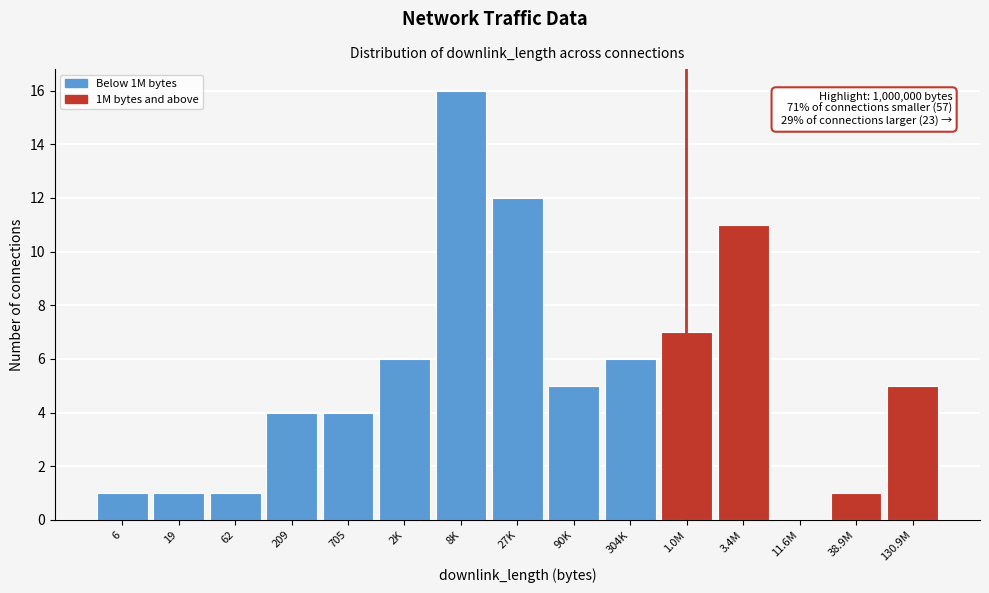

Reading left to right, list all the values displayed in this chart.

6=1	19=1	62=1	209=4	705=4	2K=6	8K=16	27K=12	90K=5	304K=6	1.0M=7	3.4M=11	11.6M=0	38.9M=1	130.9M=5